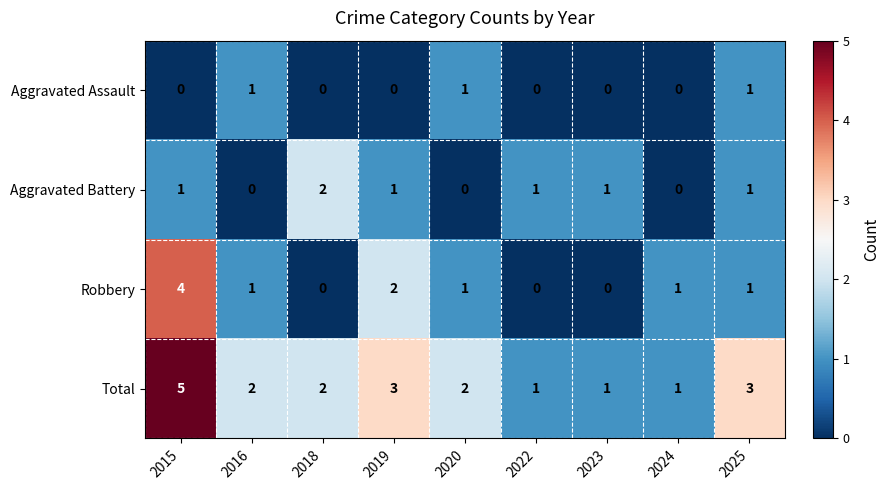

Which series has the largest total across all categories?

Total